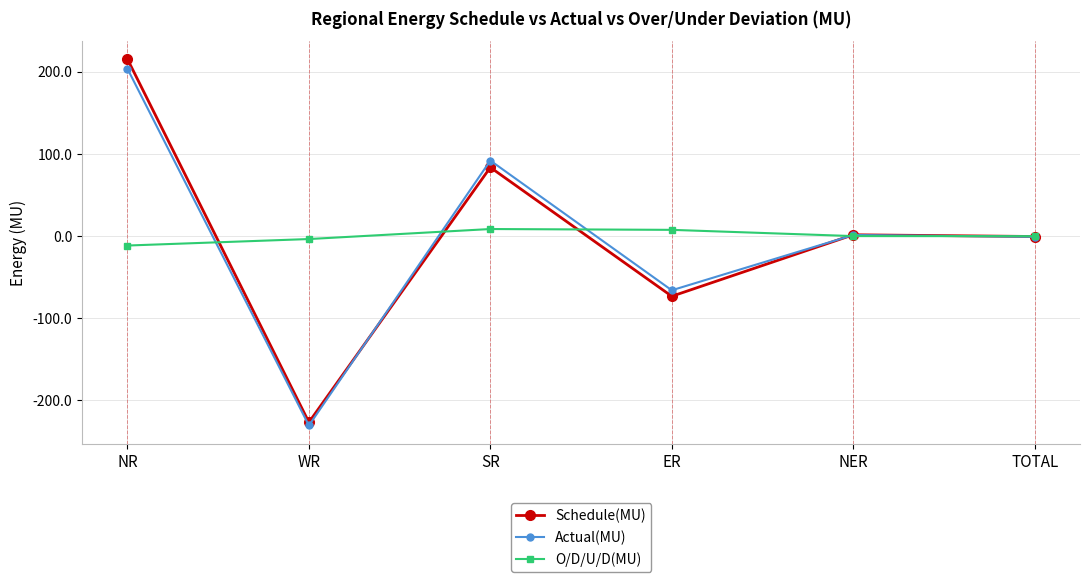

What is the lowest value of the Actual(MU) series?

-231.0